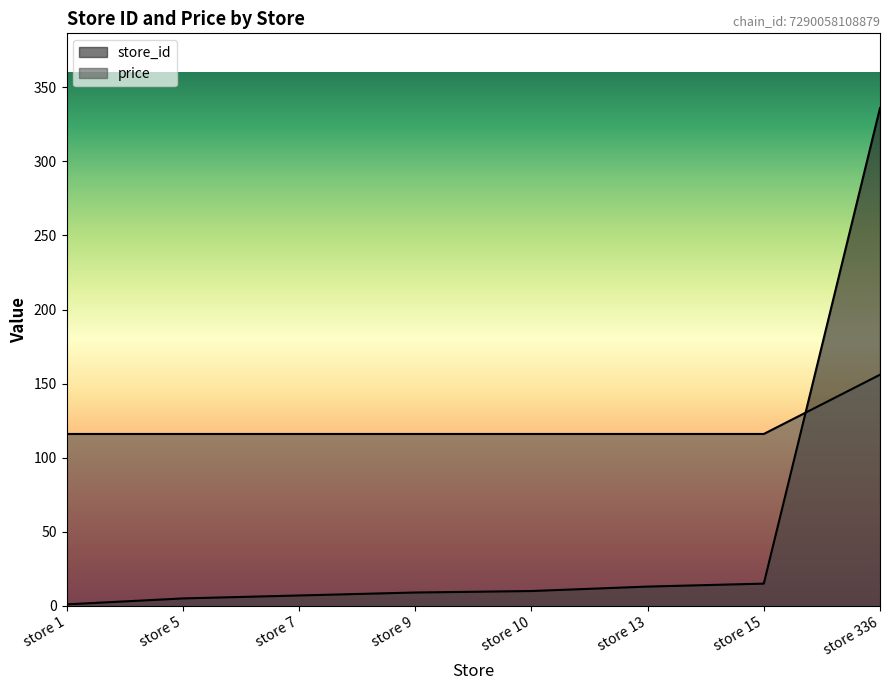

What is the difference between the store_id values at store 13 and store 5?

8